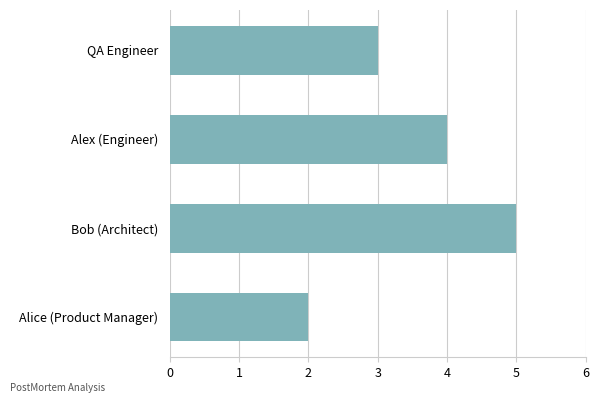

Rank the categories by value from highest to lowest.

Bob (Architect), Alex (Engineer), QA Engineer, Alice (Product Manager)